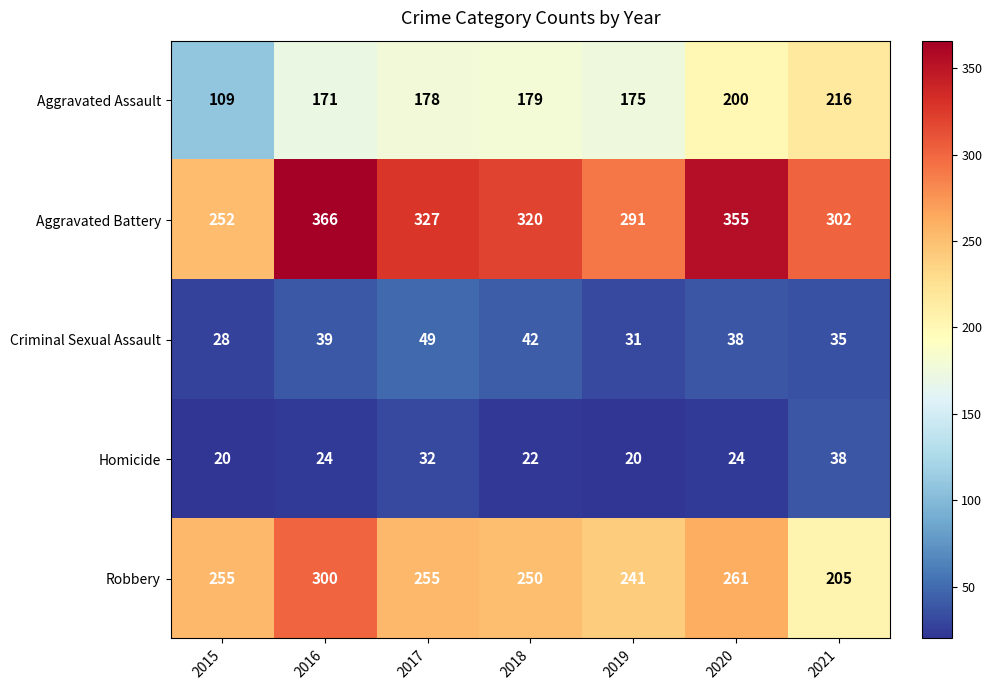

Rank the series by their maximum value, from lowest to highest.

Homicide, Criminal Sexual Assault, Aggravated Assault, Robbery, Aggravated Battery